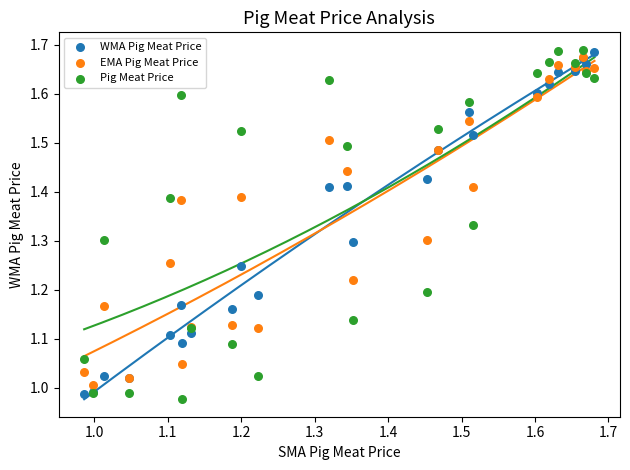

Which series has the widest spread of Y values?

Pig Meat Price